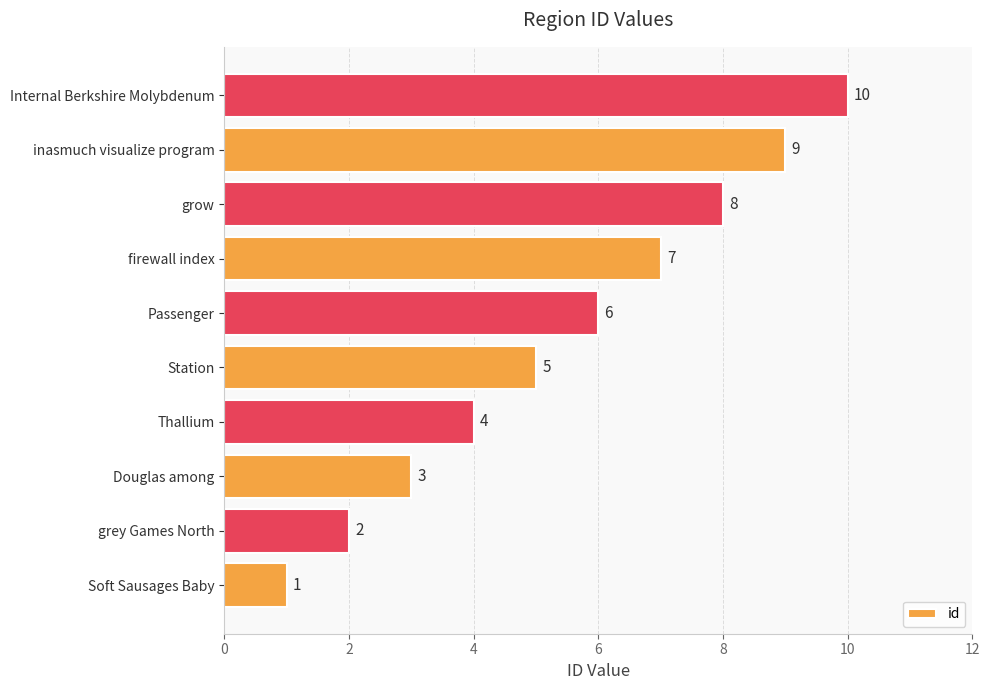

List the labels in order of value, largest first.

Internal Berkshire Molybdenum, inasmuch visualize program, grow, firewall index, Passenger, Station, Thallium, Douglas among, grey Games North, Soft Sausages Baby